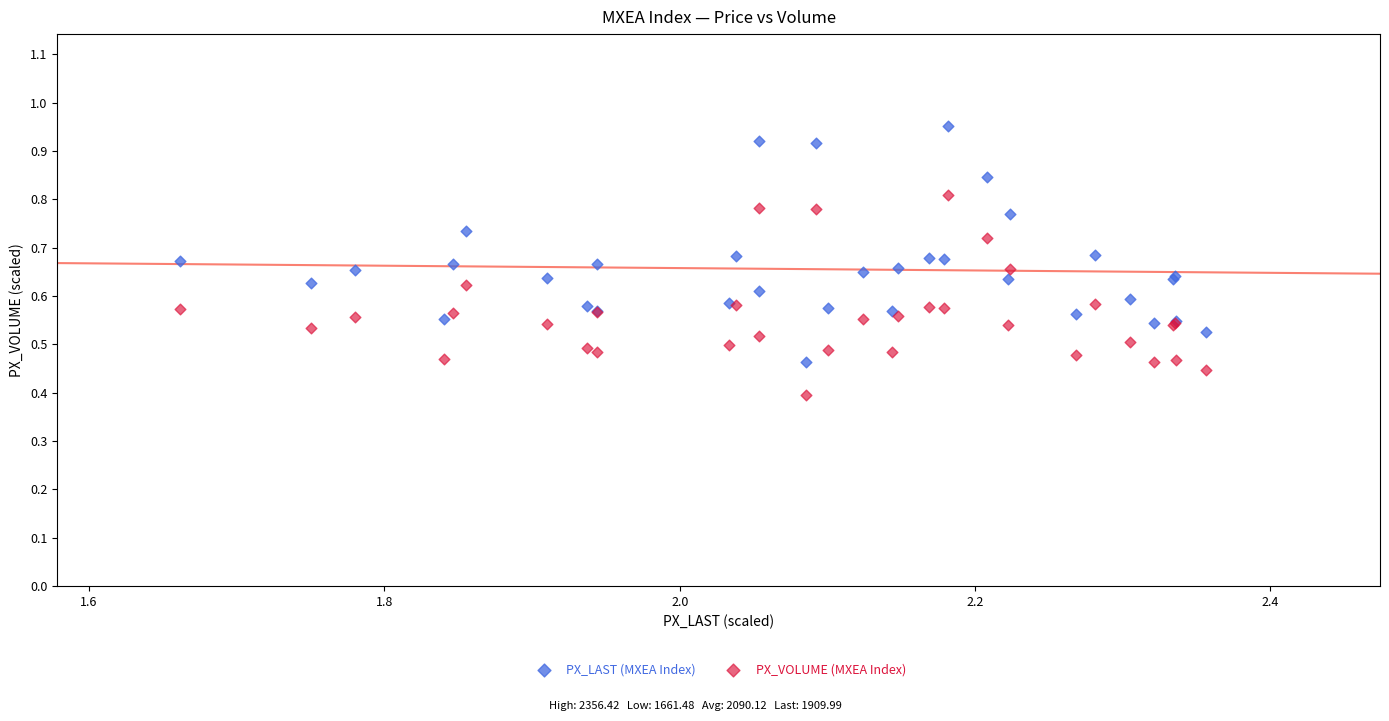

Which series has the largest Y range (max minus min)?

PX_LAST (MXEA Index)